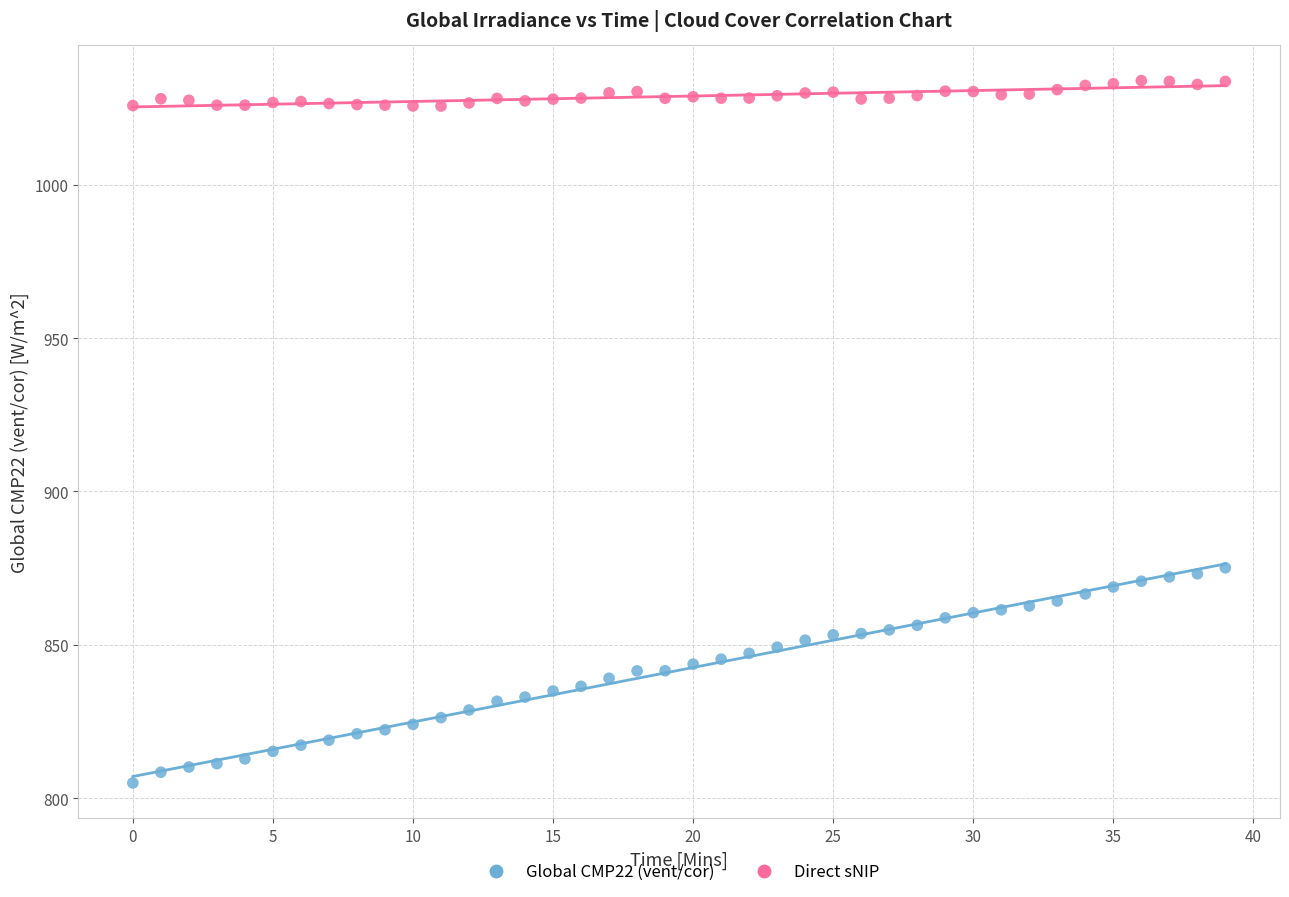

Across all data points, what is the range of Y values (max minus min)?

229.1